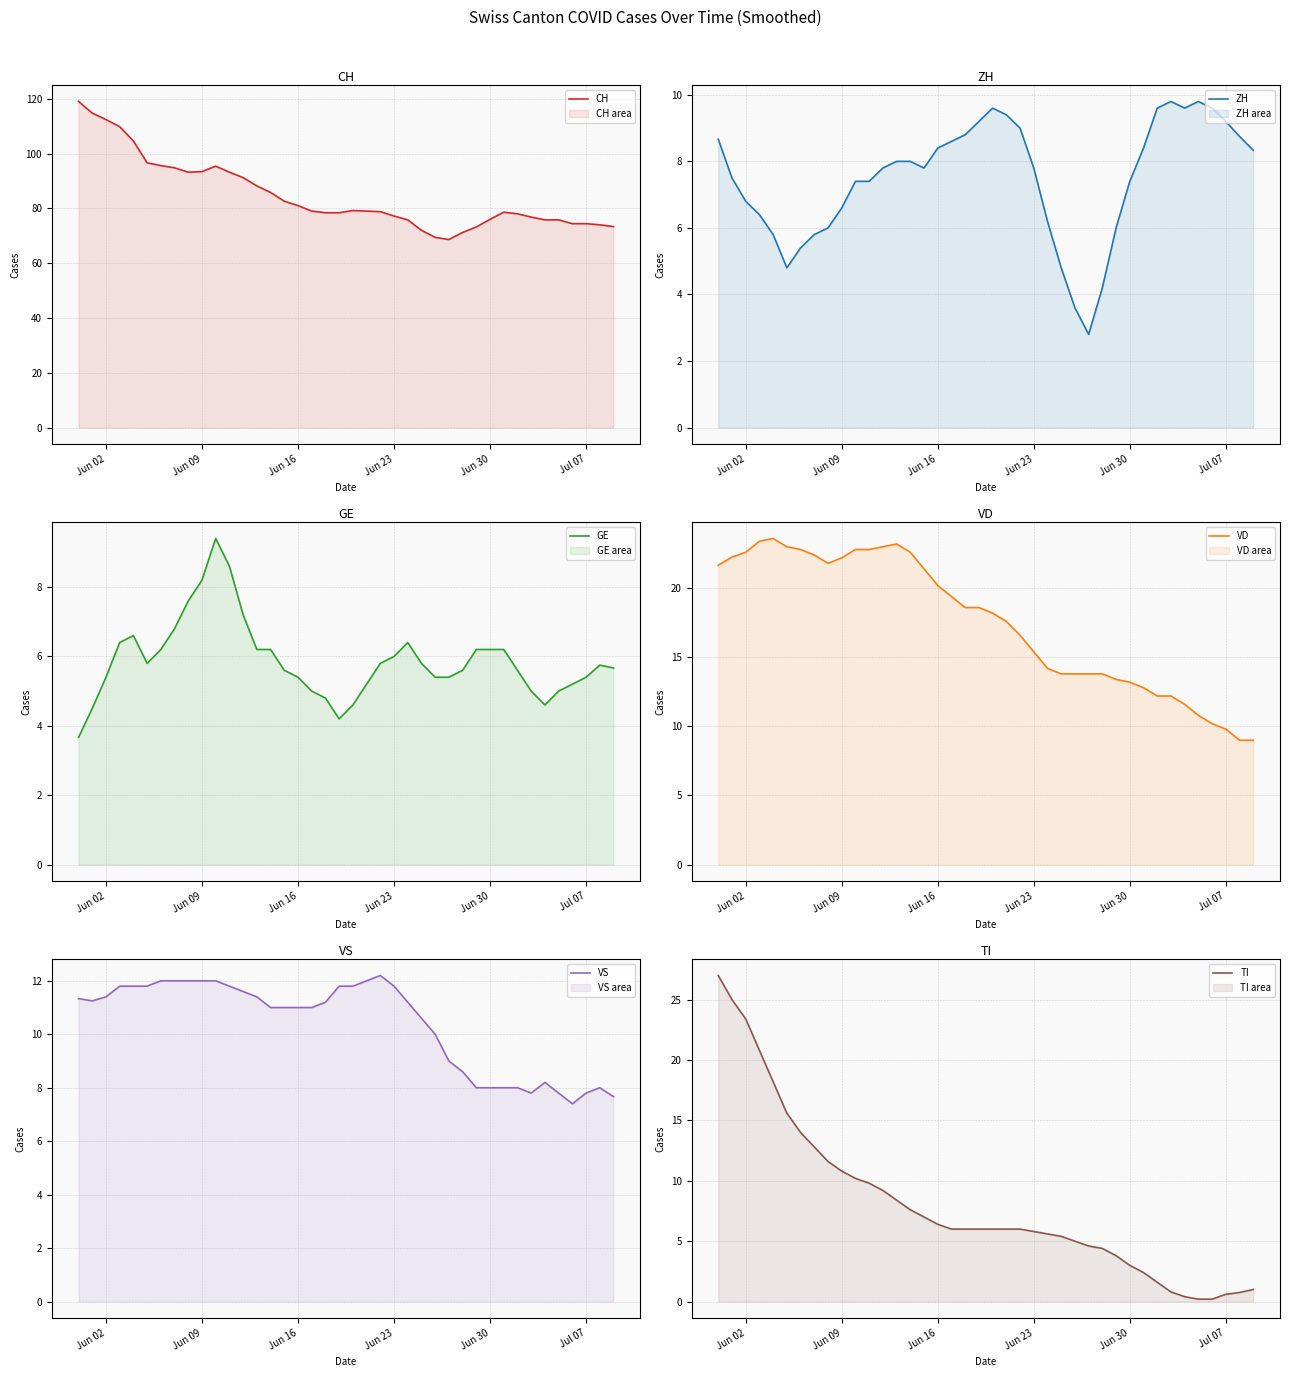

What is the maximum value for CH?

119.0